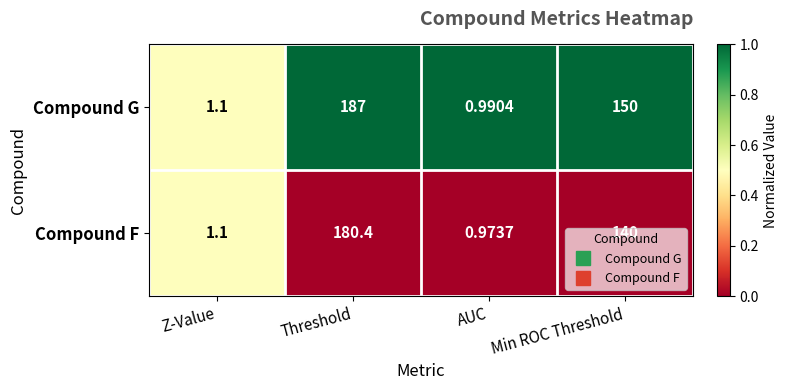

Between Threshold and AUC, which series saw the biggest shift?

Compound G